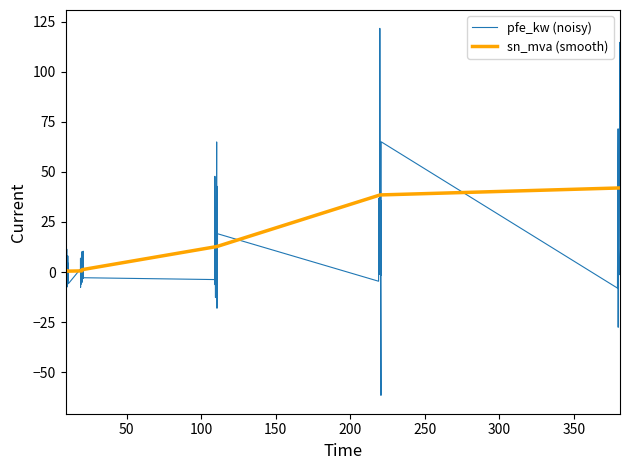

Rank the series by their maximum value, from highest to lowest.

pfe_kw (noisy), sn_mva (smooth)